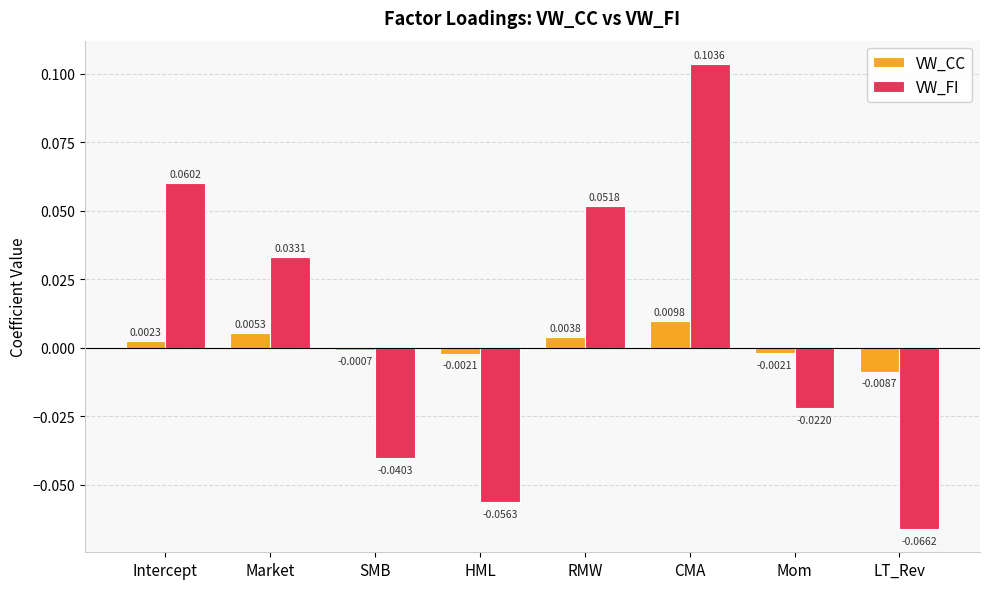

Which series has the widest spread of values?

VW_FI